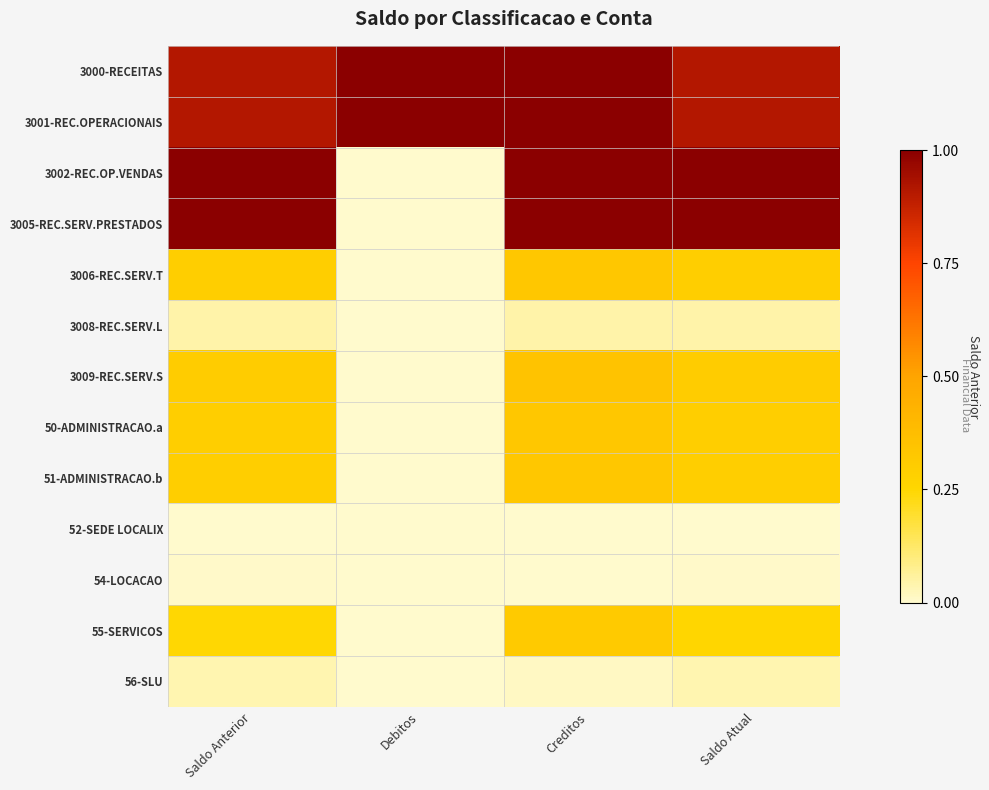

What is the spread (max minus min) of values at Saldo Atual?

1.0